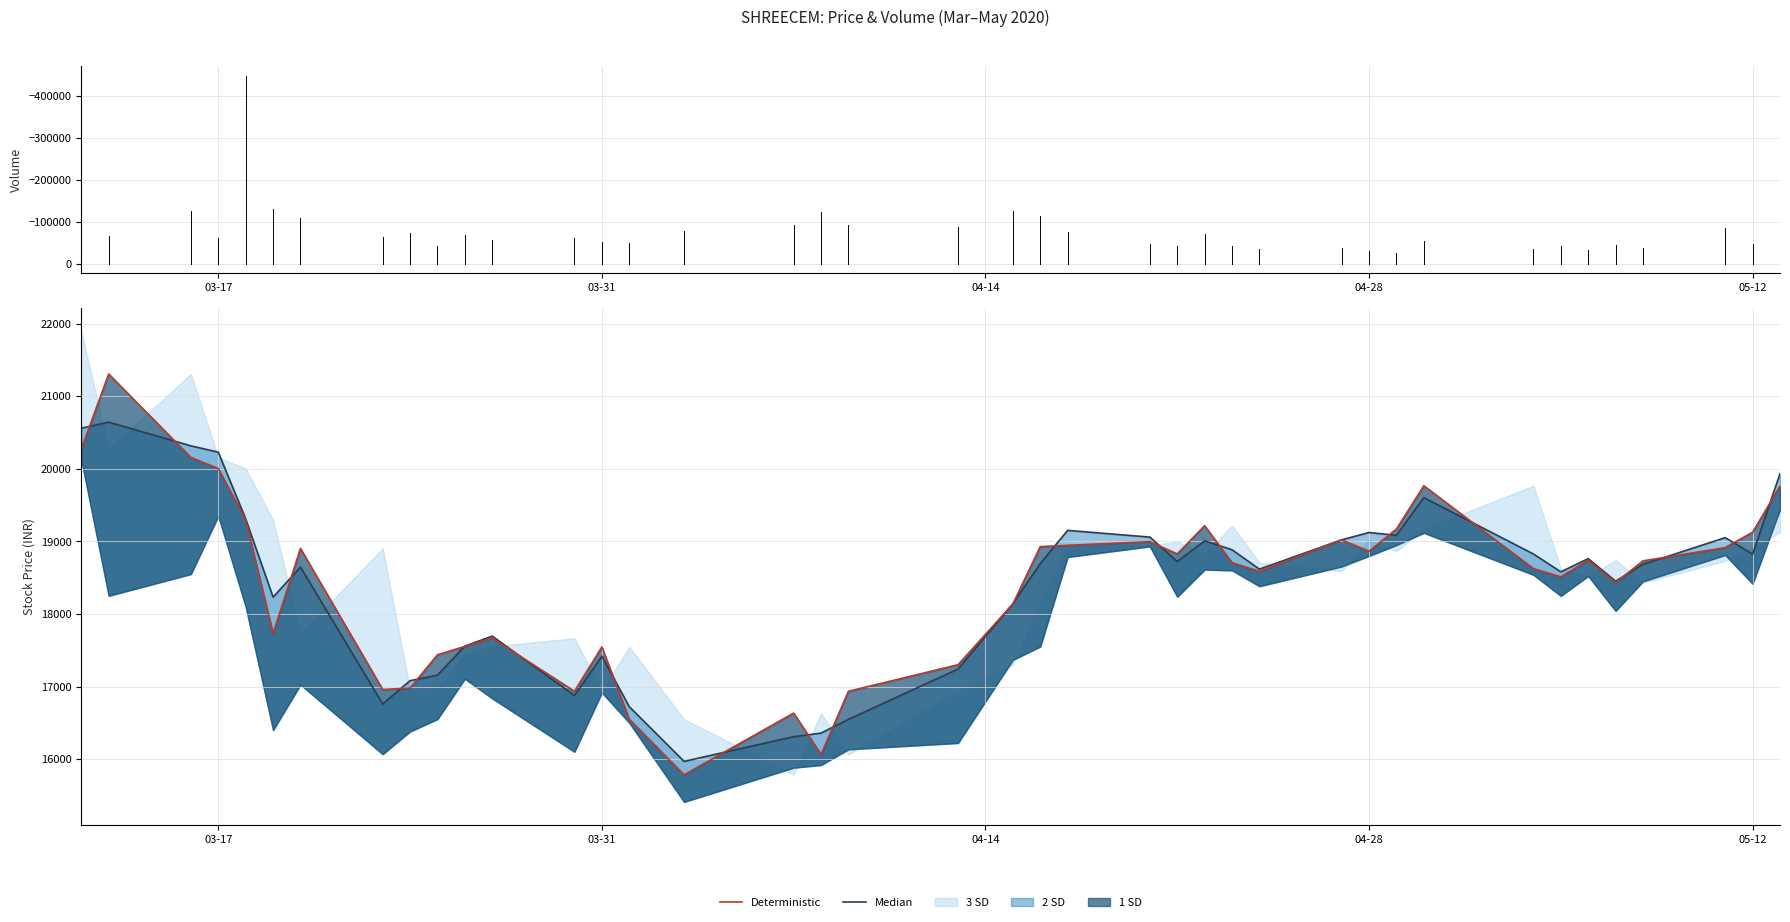

How many values in the Median series exceed 18694?

20